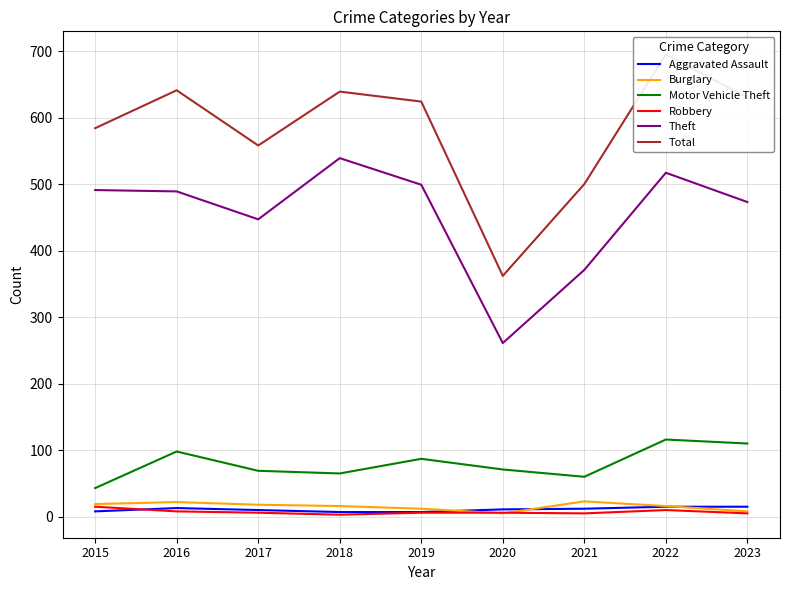

What is the spread (max minus min) of values at 2020?

357